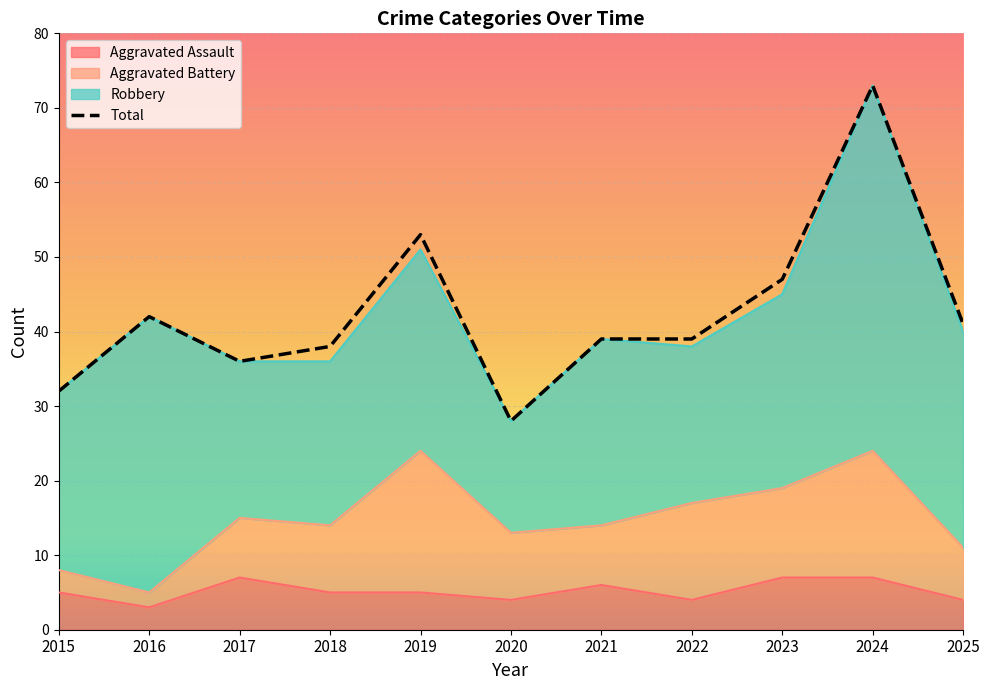

Which series has the largest total across all categories?

Total